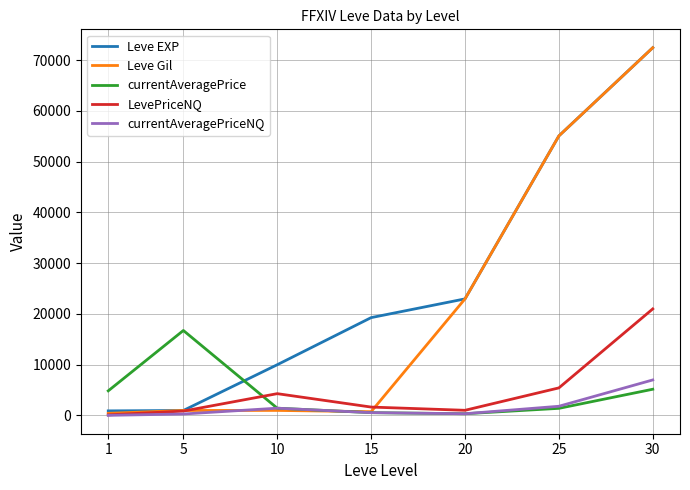

In currentAveragePriceNQ, how many points are higher than both neighbors (excluding endpoints)?

1